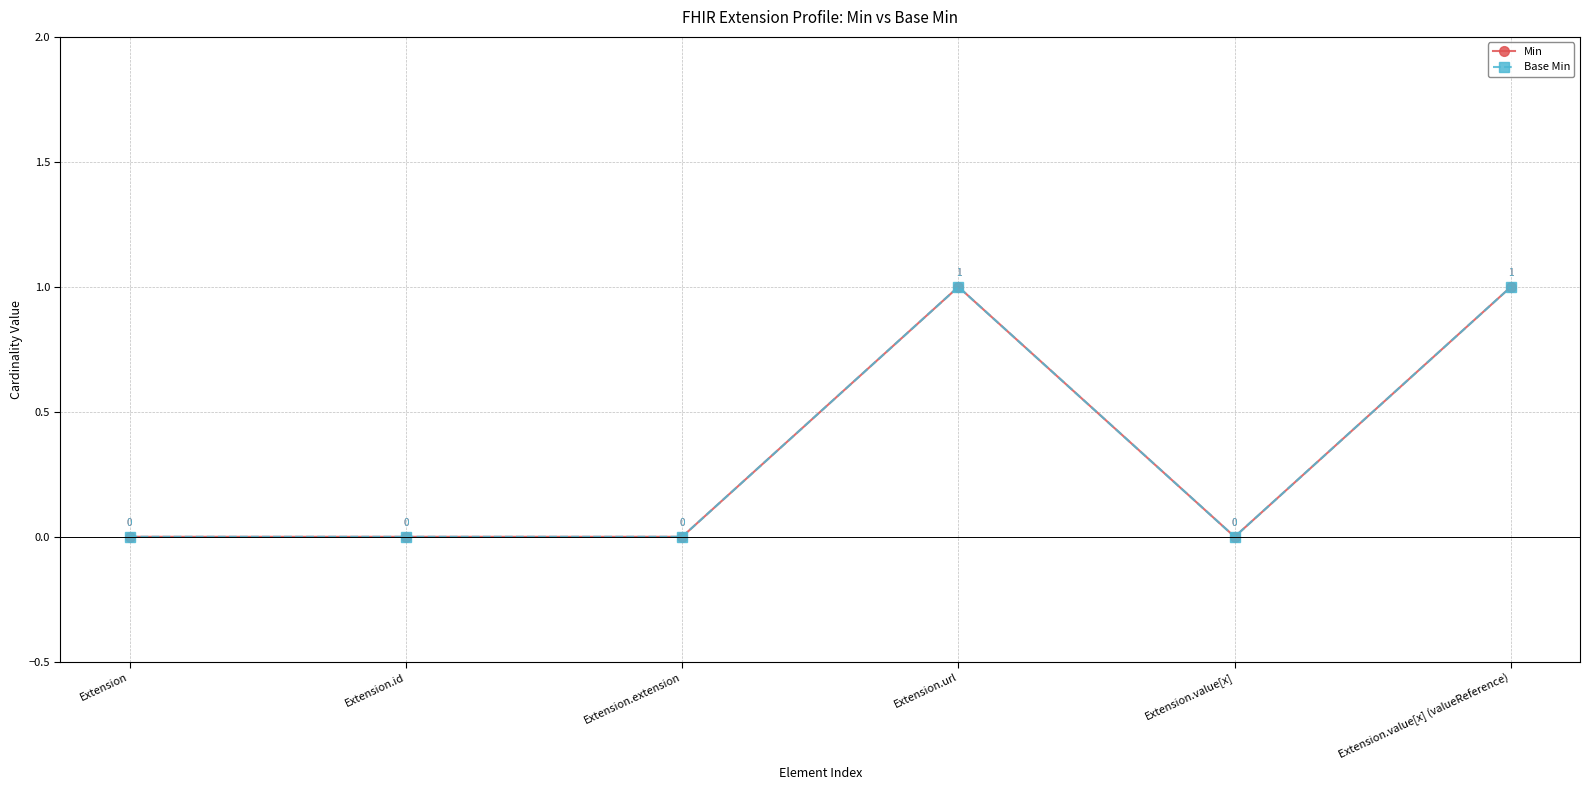

True or false: Min and Base Min cross at least once.

False